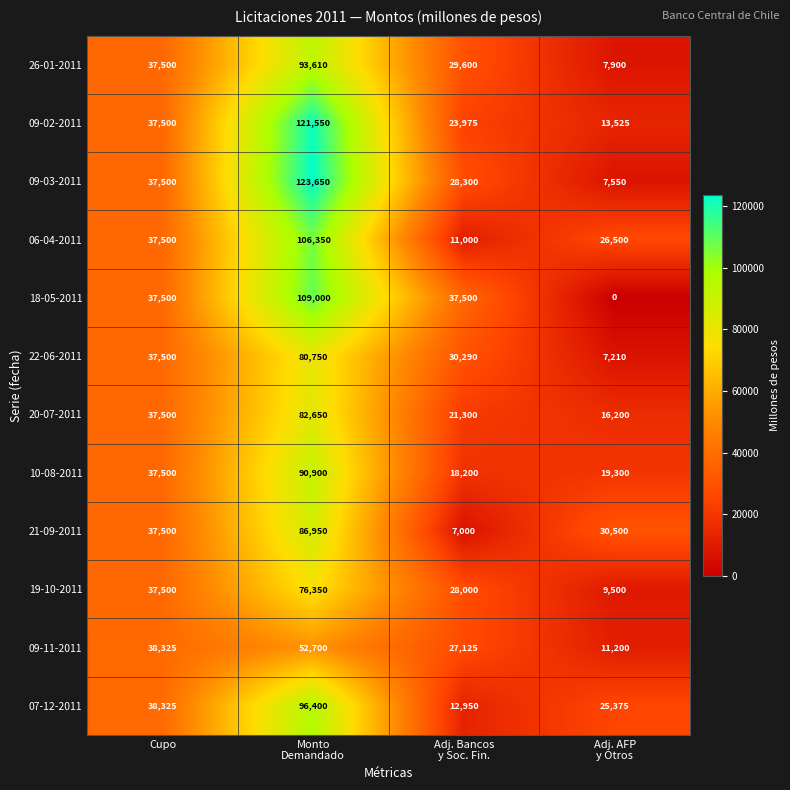

The value of 19-10-2011 at Cupo is 25786. True or false?

False